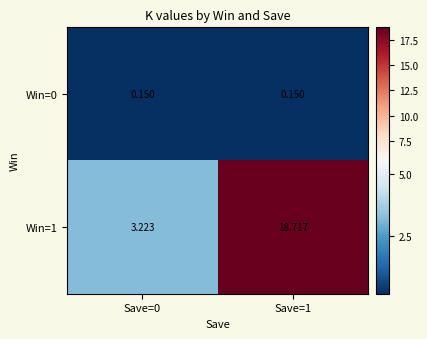

At which category is the sum across all series the highest?

Save=1